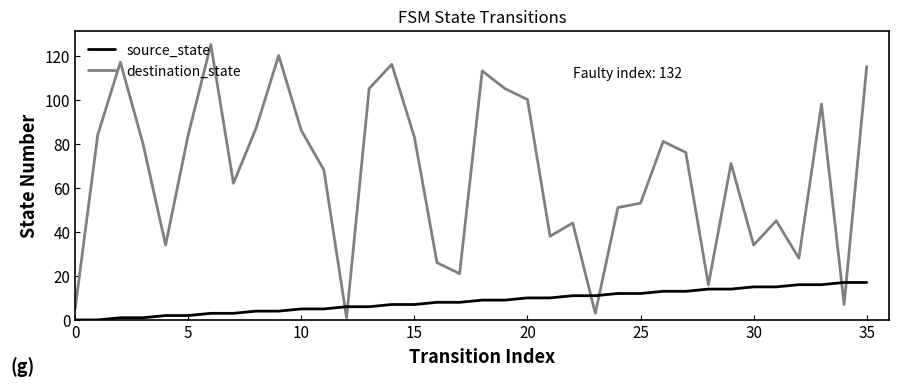

What is the lowest value of the destination_state series?

1